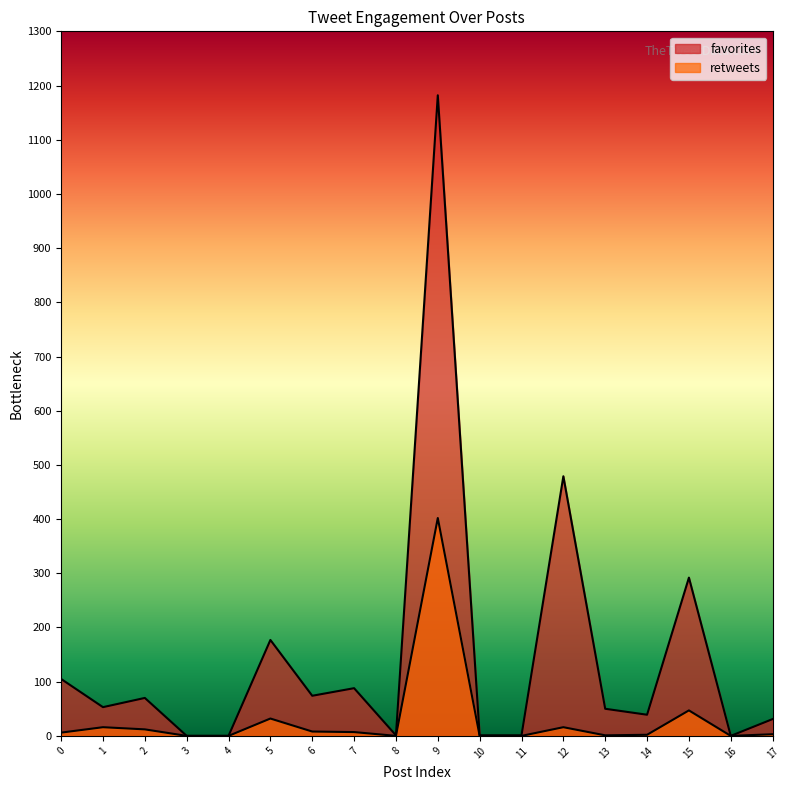

Reading left to right, what are all the values shown in this chart?

favorites: 0=105	1=53	2=70	3=0	4=0	5=177	6=74	7=88	8=1	9=1182	10=1	11=1	12=479	13=50	14=39	15=292	16=0	17=31
retweets: 0=6	1=16	2=12	3=0	4=0	5=32	6=8	7=7	8=0	9=402	10=0	11=0	12=16	13=1	14=2	15=47	16=0	17=3